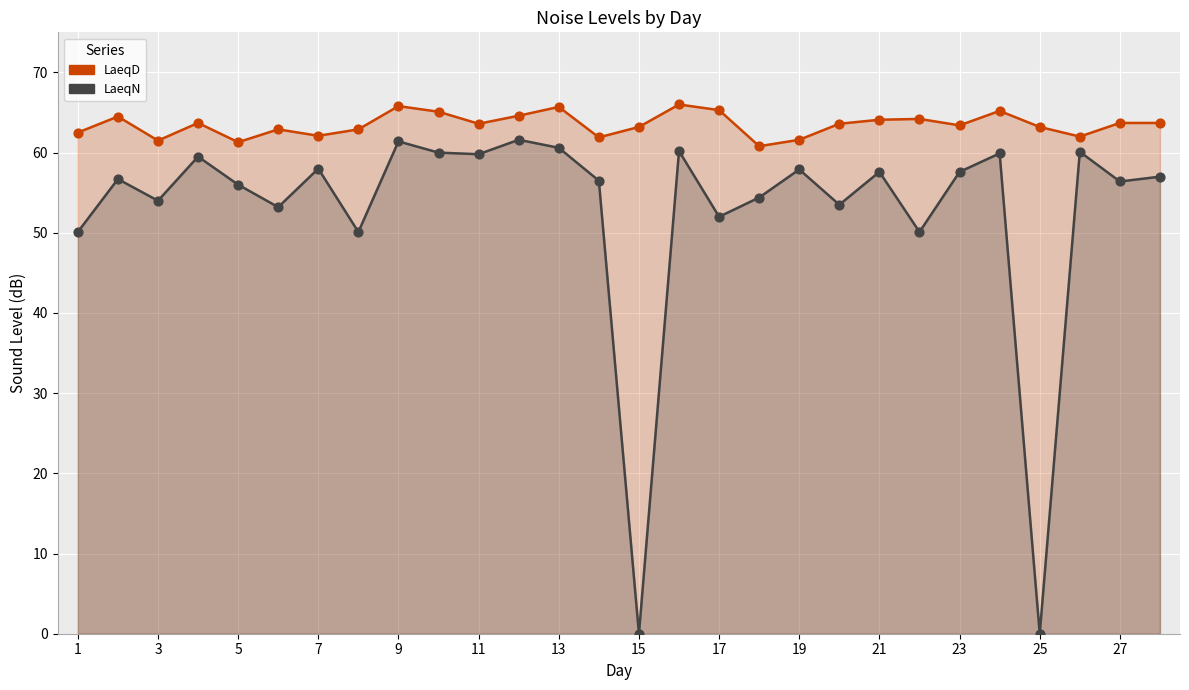

Which series contains the highest Y value?

LaeqD